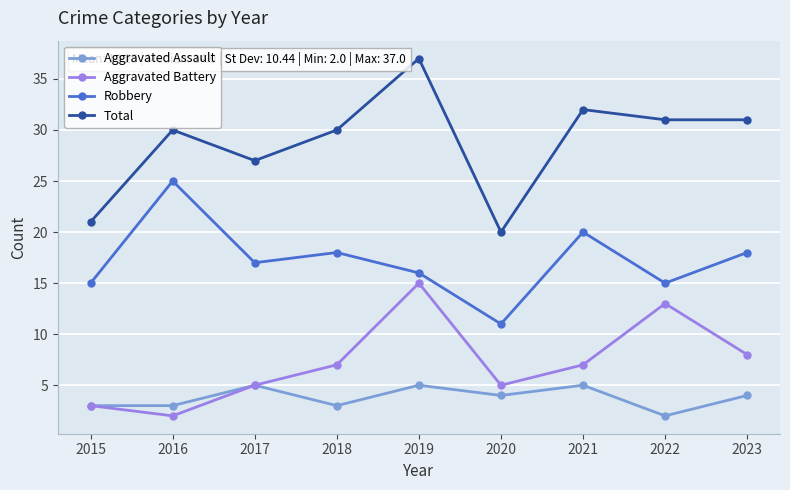

What is the approximate value of Total at 2016, to the nearest 10?

30